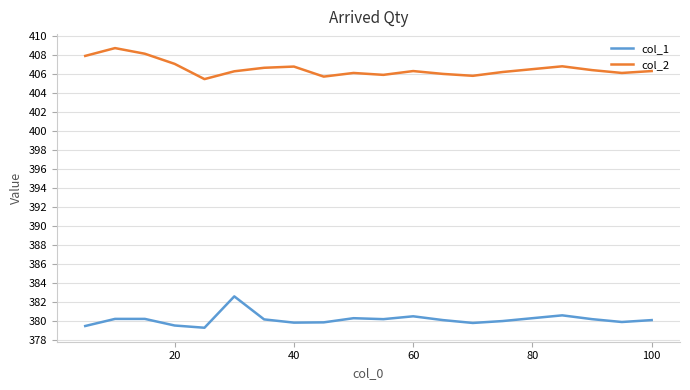

True or false: col_1 and col_2 cross at least once.

False